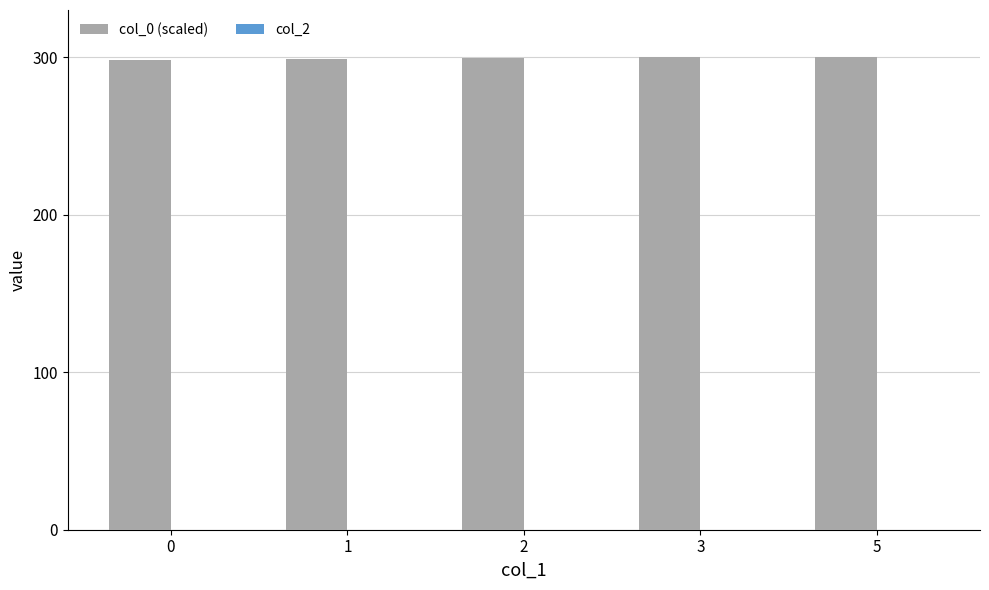

Approximately how many times larger is the value at 5 compared to 0?

1.0